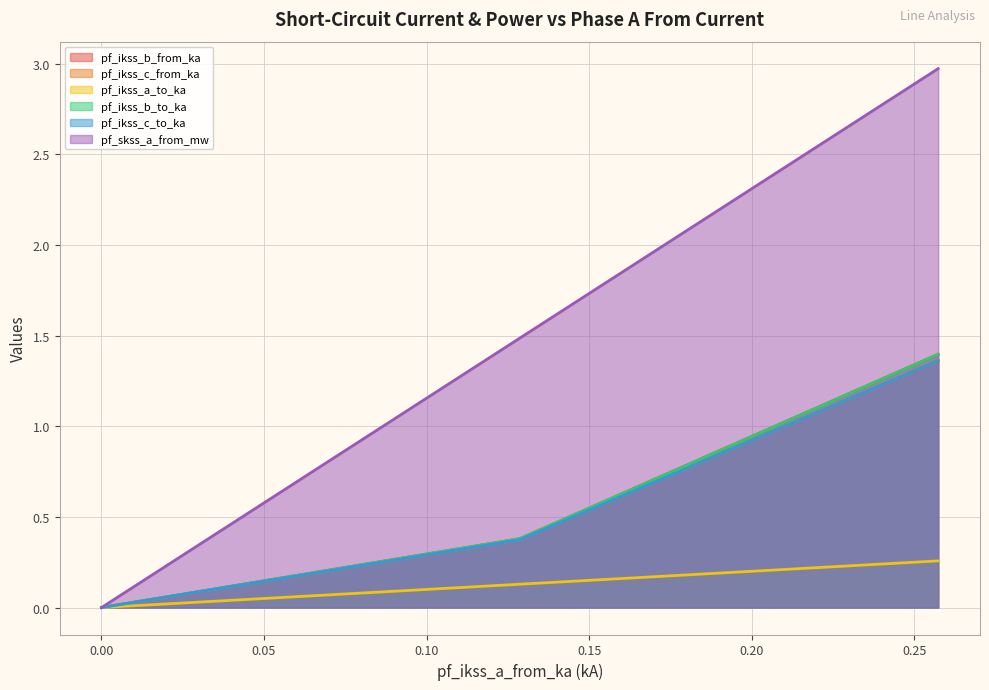

Which series changed the most between Line_0 and Line_1?

pf_skss_a_from_mw